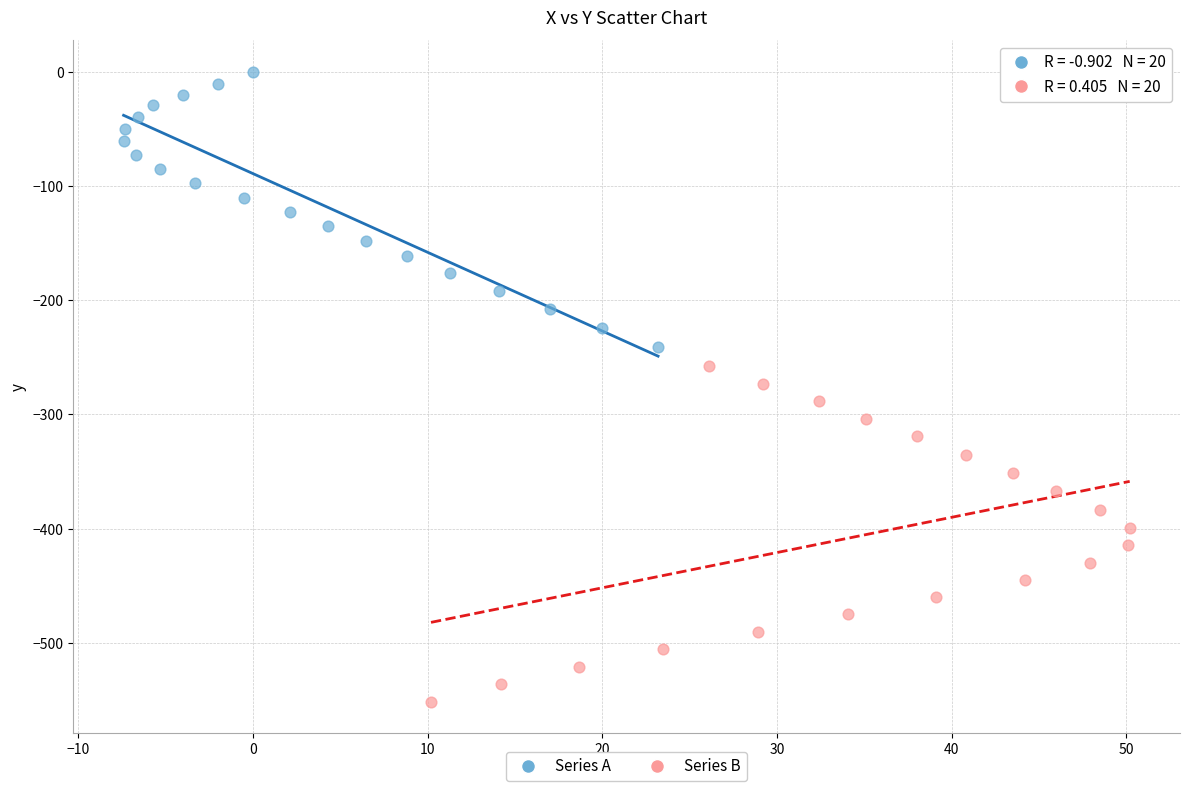

Which series contains the highest Y value?

Series A